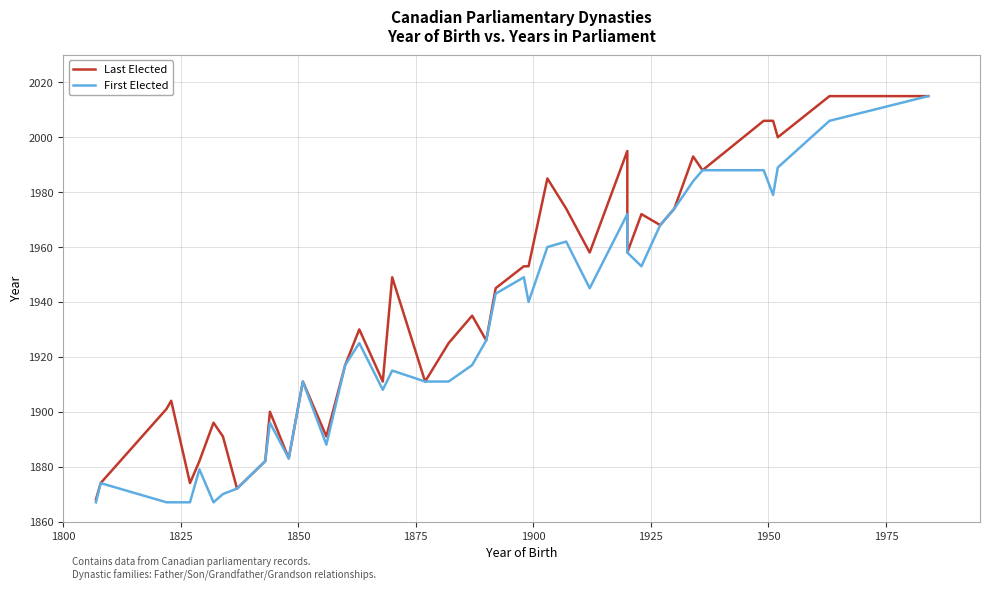

In Last Elected, how many points are higher than both neighbors (excluding endpoints)?

11